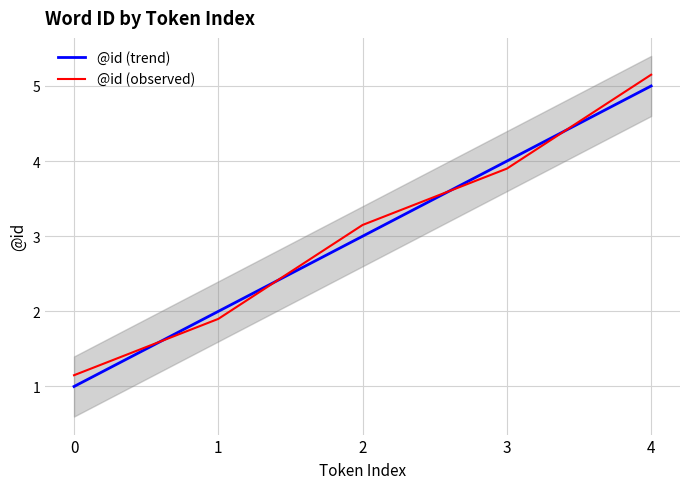

How many data points does each series have?

5